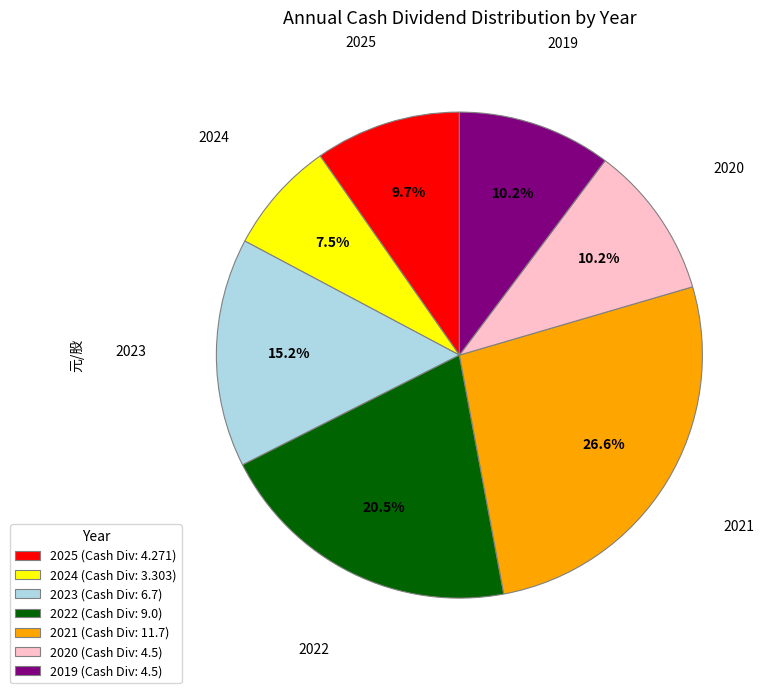

What is the smallest slice in the pie chart?

2024